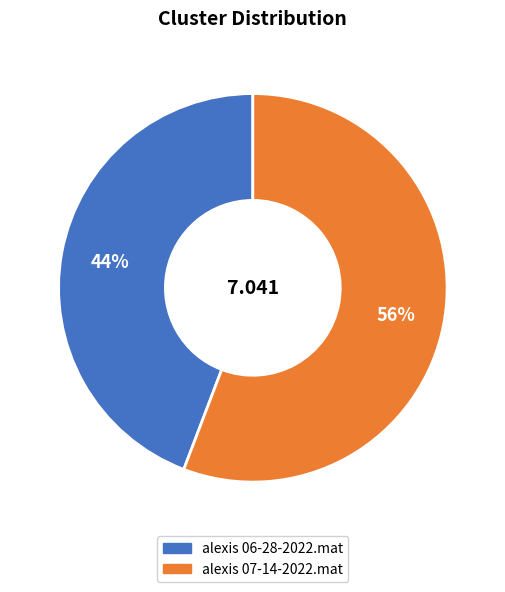

What percentage is the alexis 06-28-2022.mat slice, to the nearest percent?

44%